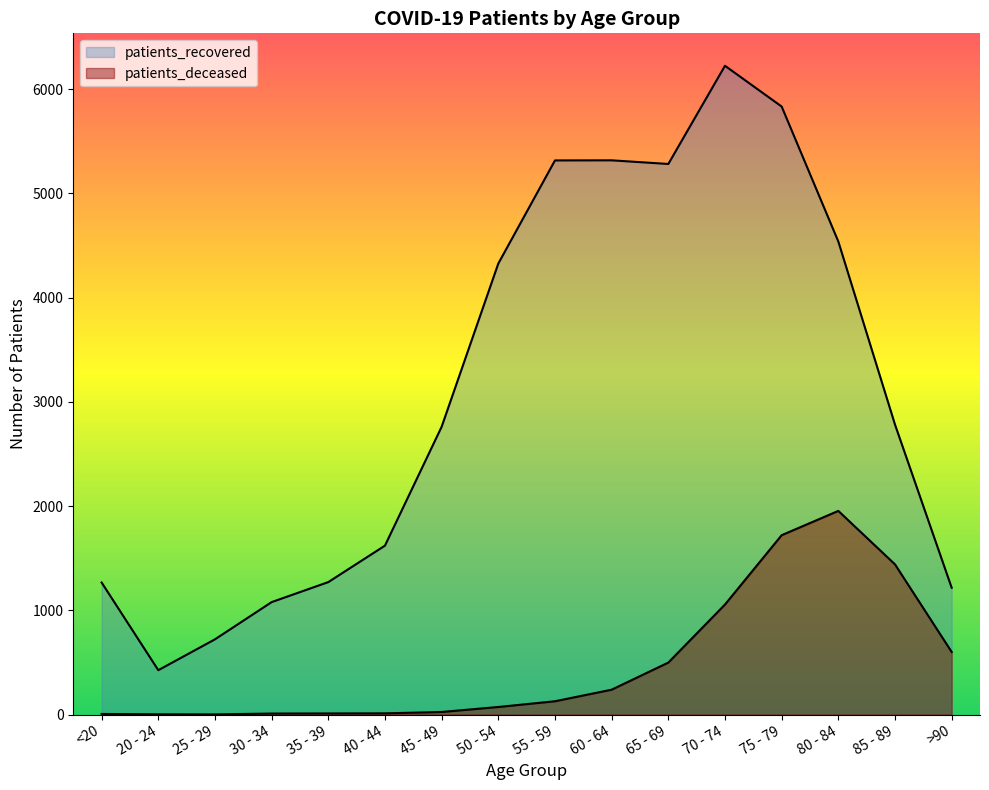

At how many categories does at least one series exceed 4747?

5